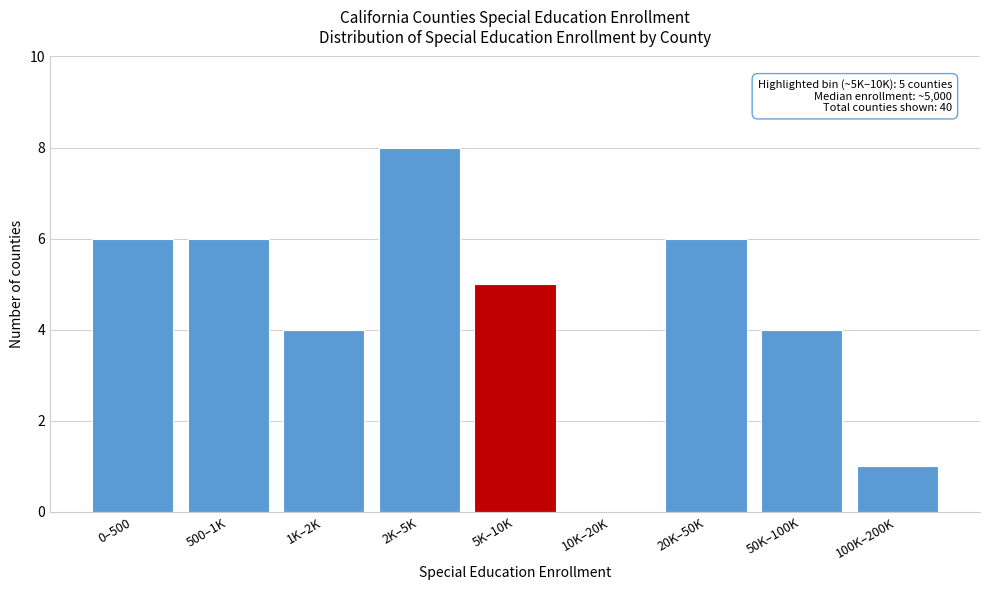

Reading left to right, transcribe all the data shown in this chart.

0–500=6	500–1K=6	1K–2K=4	2K–5K=8	5K–10K=5	10K–20K=0	20K–50K=6	50K–100K=4	100K–200K=1